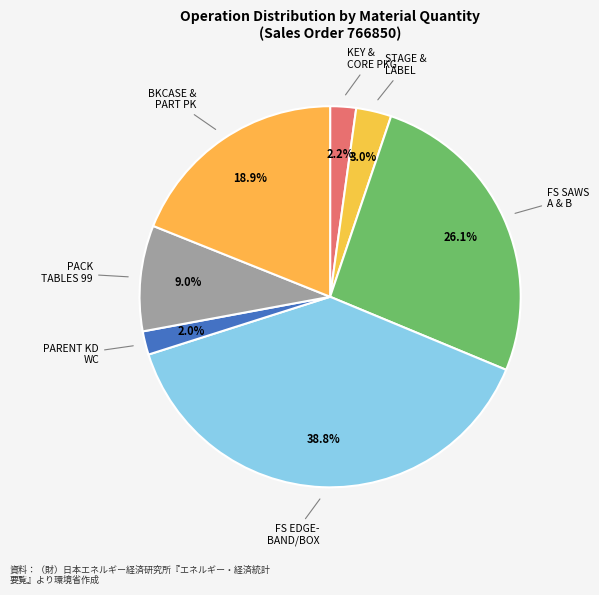

Count the number of slices in the pie.

7